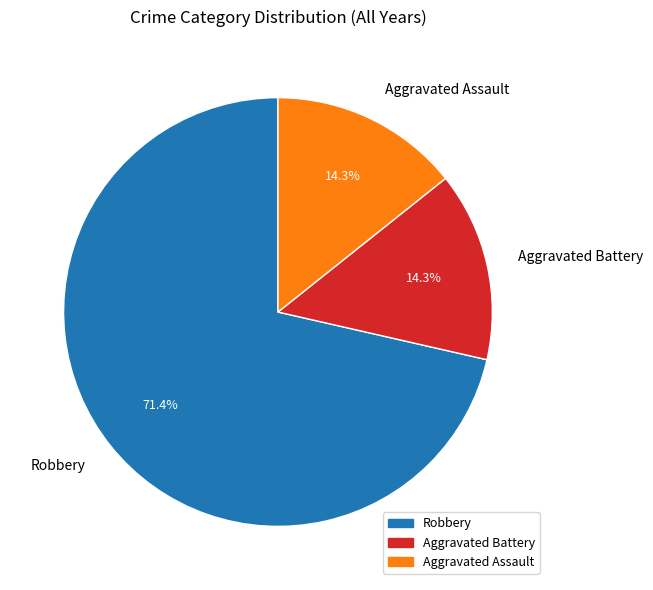

What is the total percentage of Aggravated Assault and Robbery?

85.7%